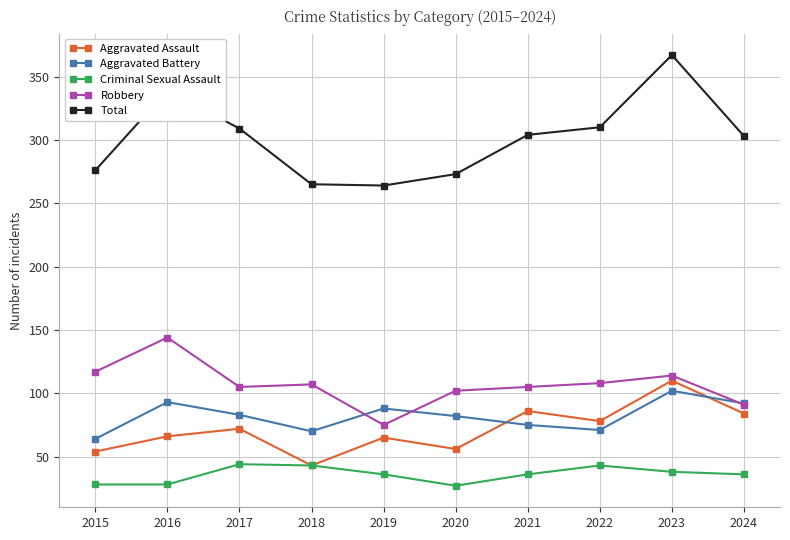

Which series has the widest spread of values?

Total